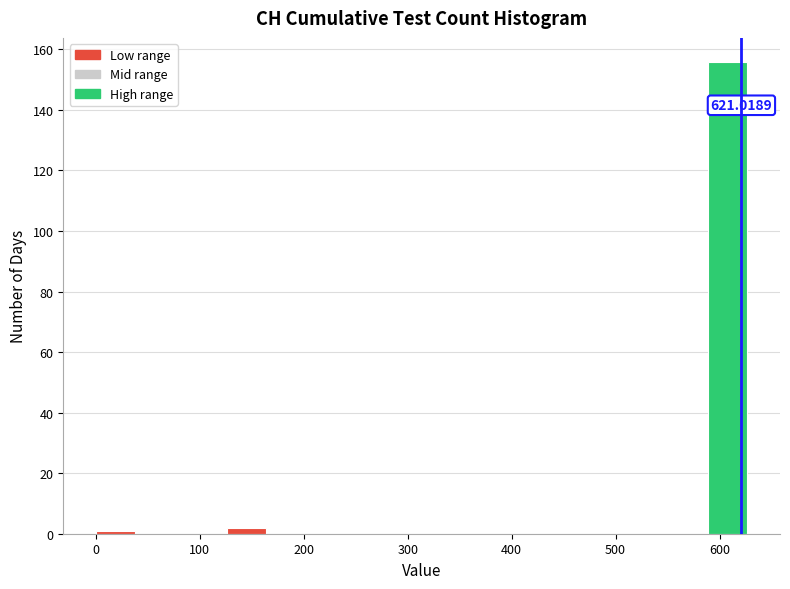

Over which range of the x-axis is the bar tallest?

590 to 630